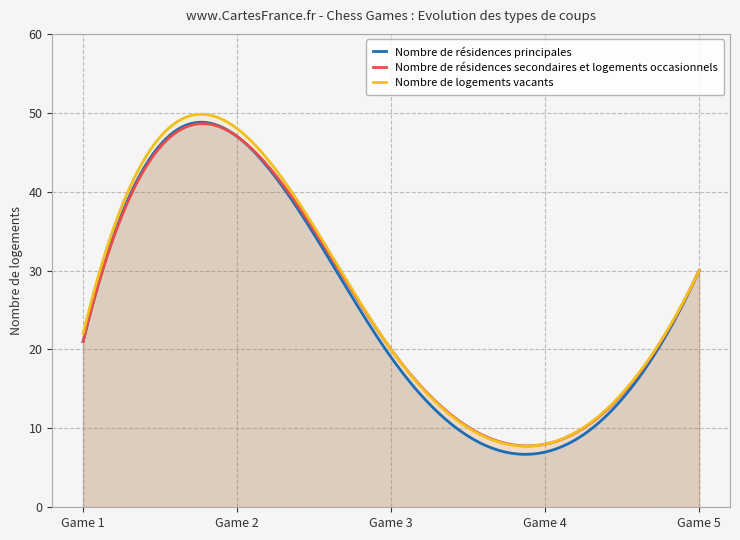

How many lines are shown in the chart?

3